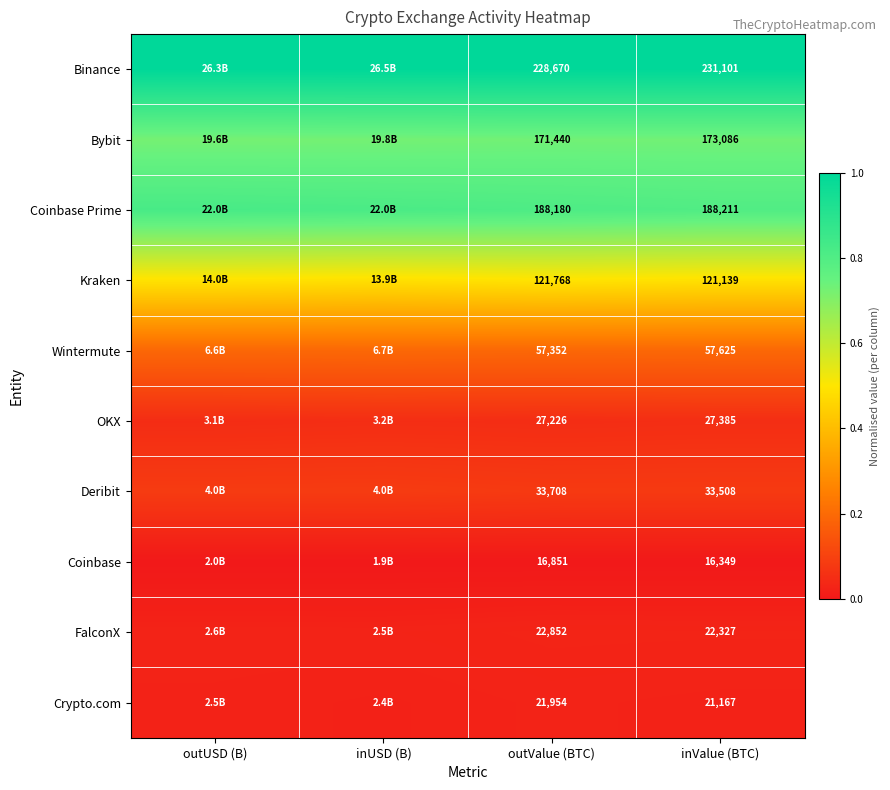

Between outValue (BTC) and inValue (BTC), which series saw the biggest shift?

Binance